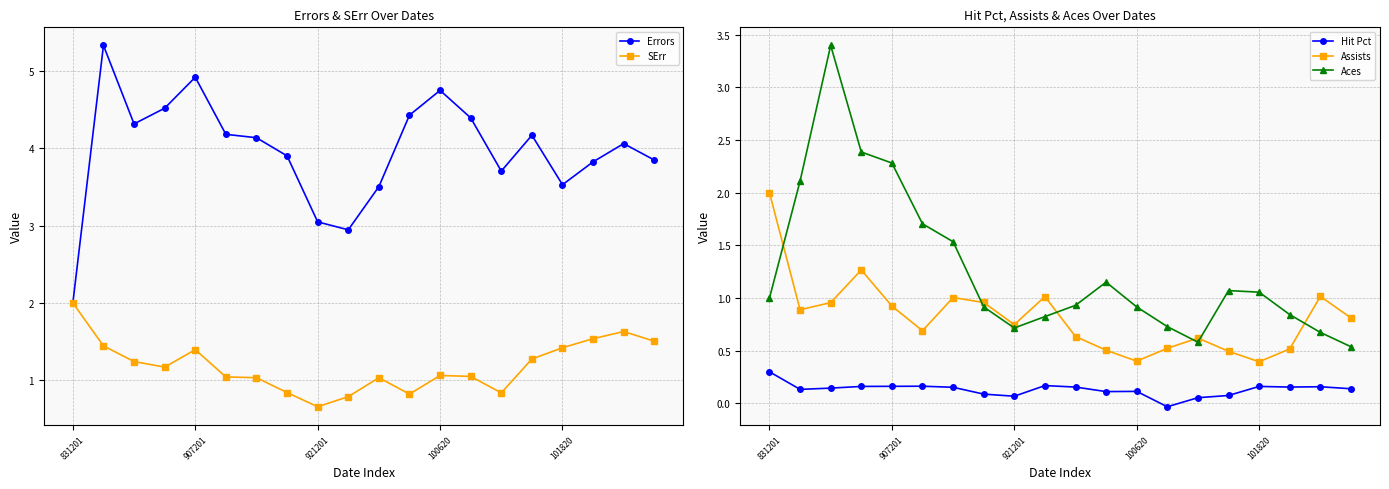

Is the value of Aces at 831201 greater than the value of Assists at 13?

Yes